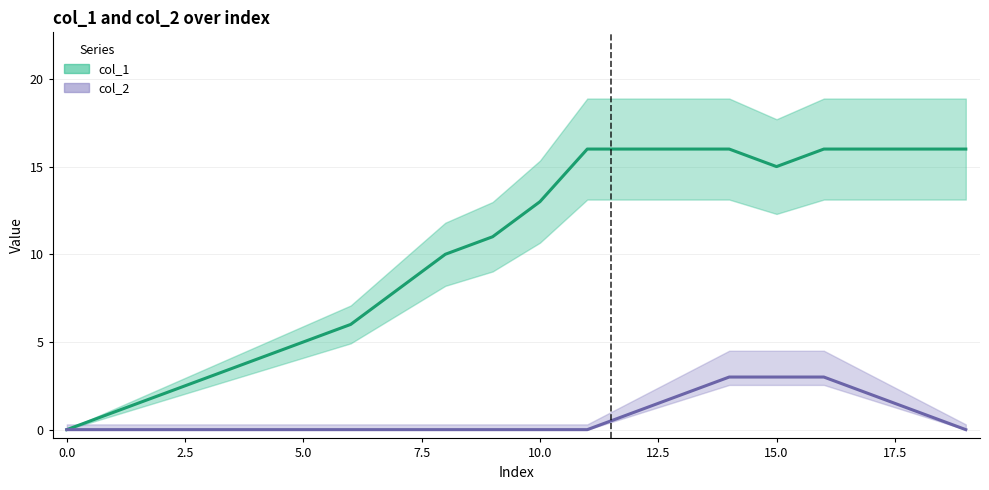

How many values in col_2 are above zero?

7